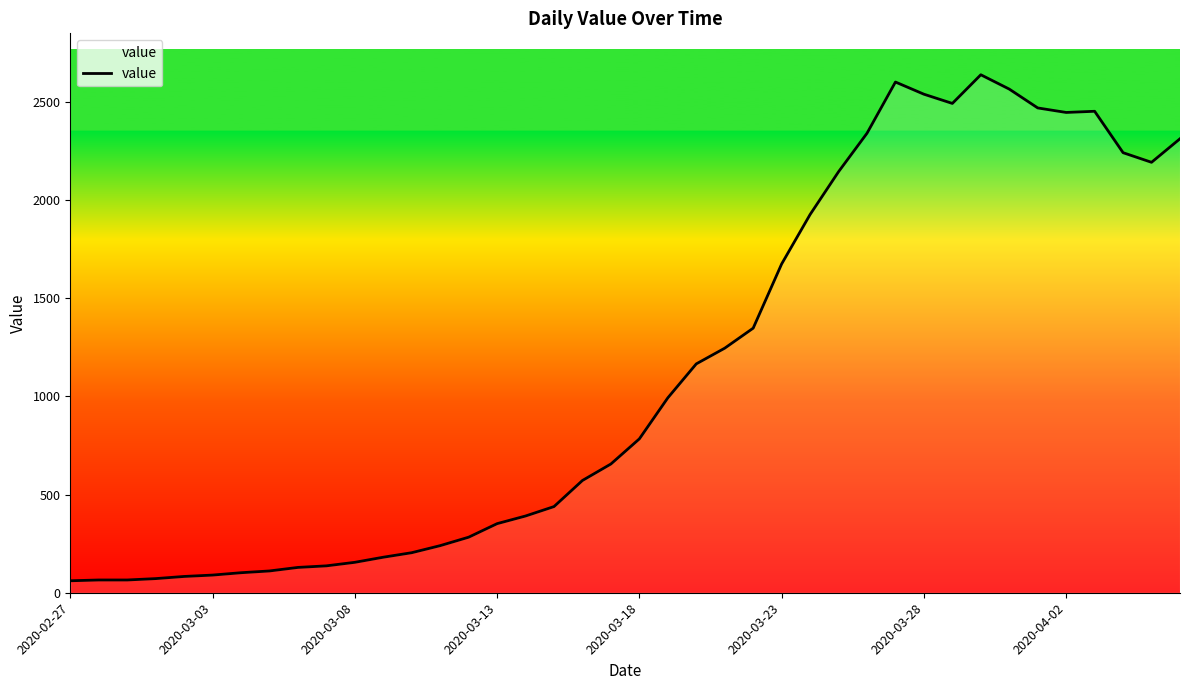

Does the chart display data point markers on the line(s)?

No